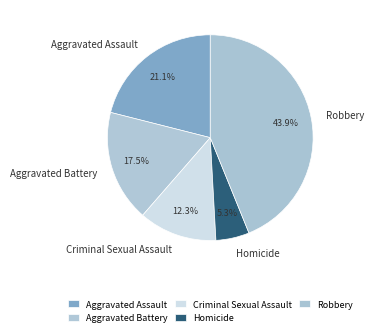

The Robbery slice represents 37% of the pie. True or false?

False